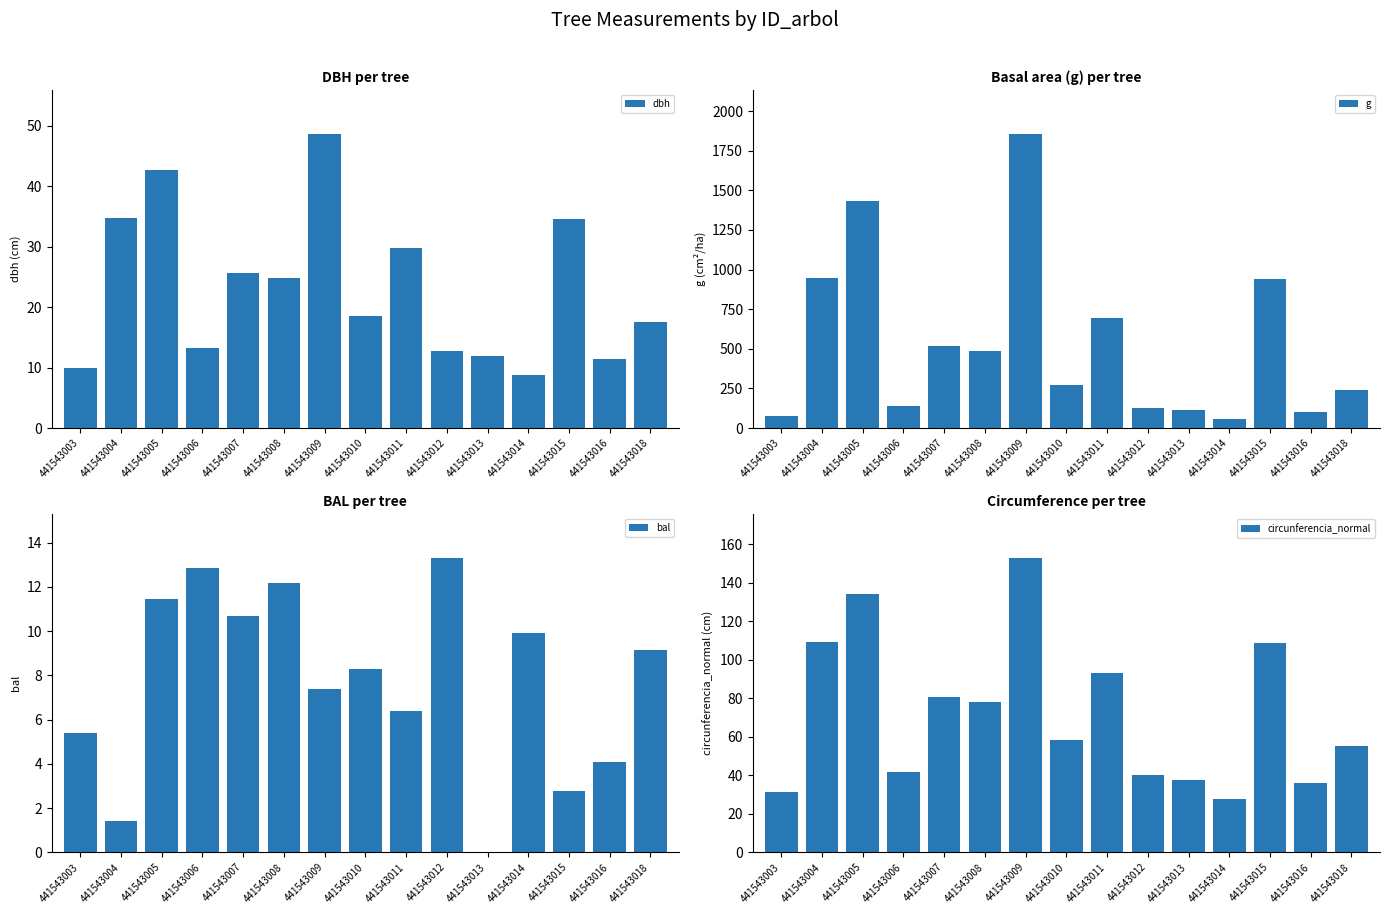

What are all the series names shown in the legend?

dbh, g, bal, circunferencia_normal